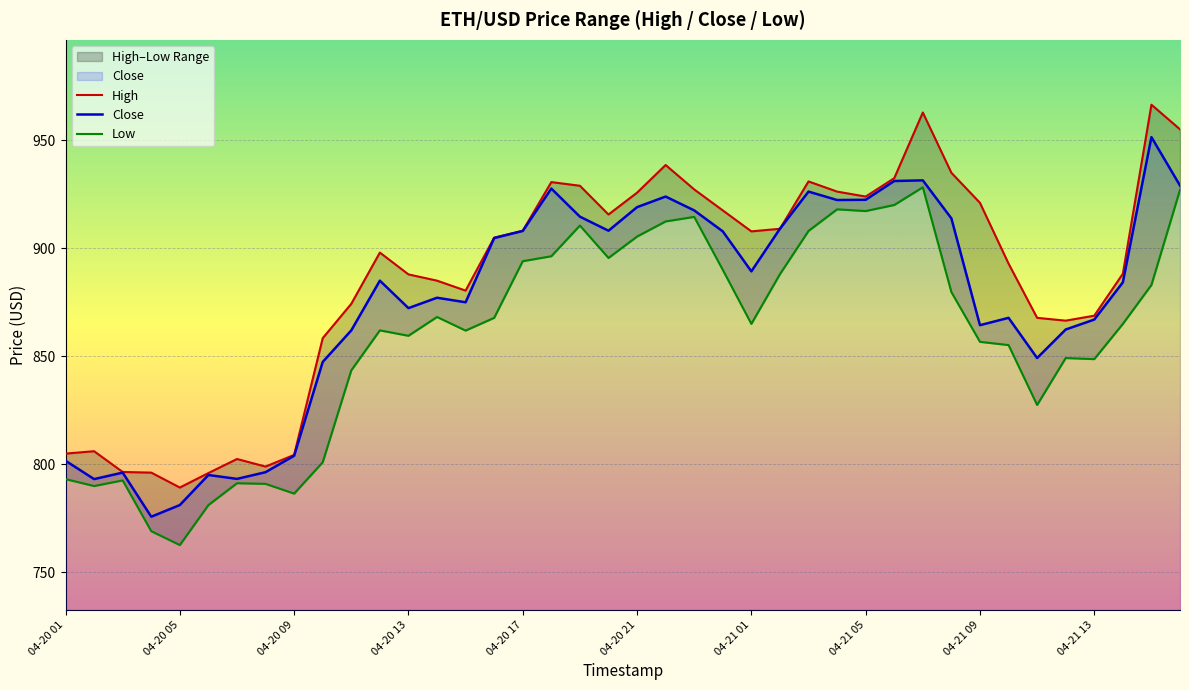

How many lines are shown in the chart?

3